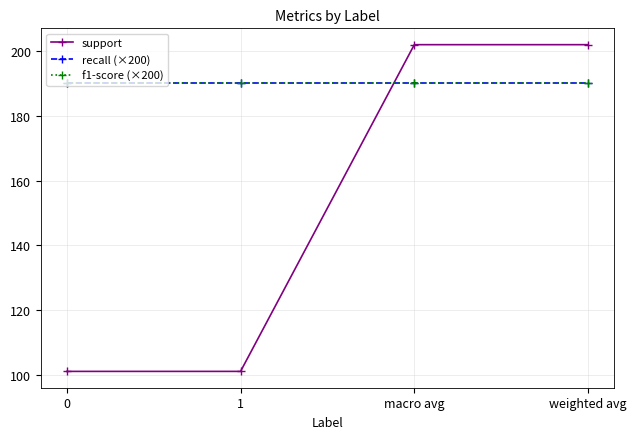

What is the average value of the f1-score (×200) series?

190.1